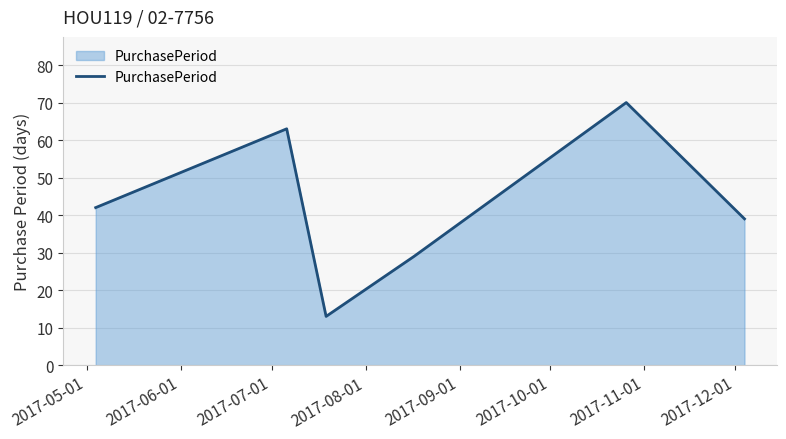

What is the difference between the second highest and second lowest values?

34